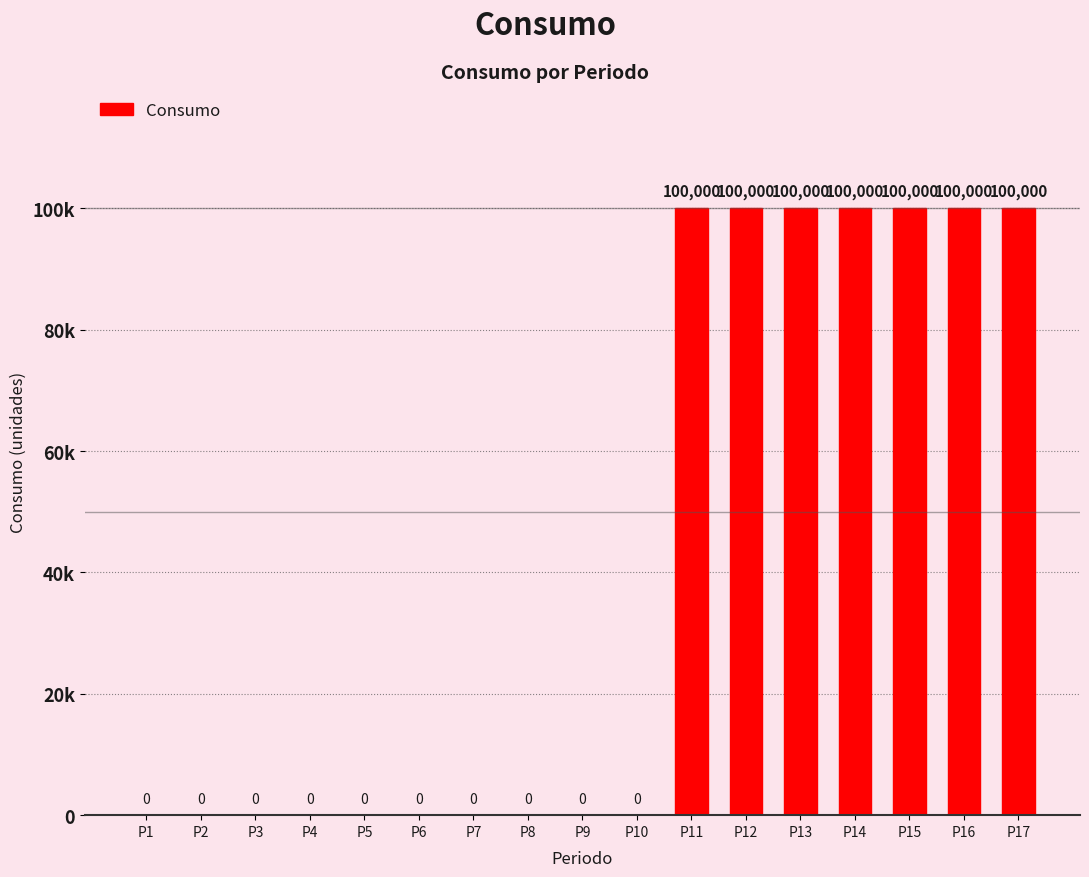

Is it true that the value at P4 is 0?

True